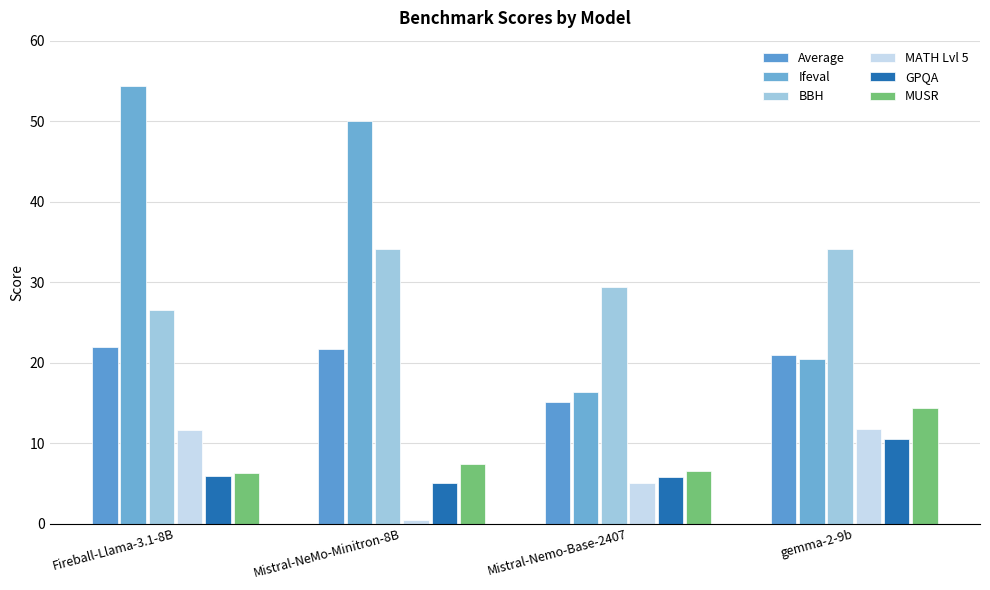

How many groups of bars are there?

4